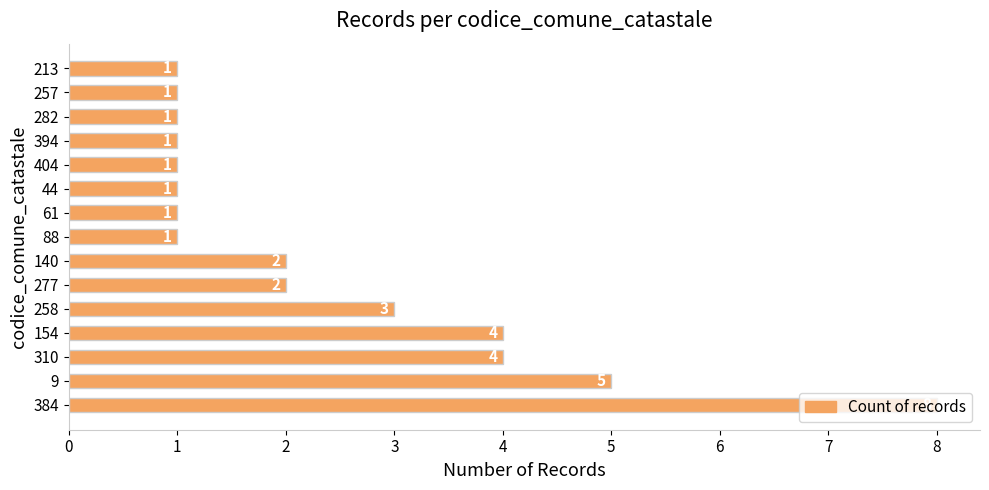

What is the change in value from 310 to 257?

-3